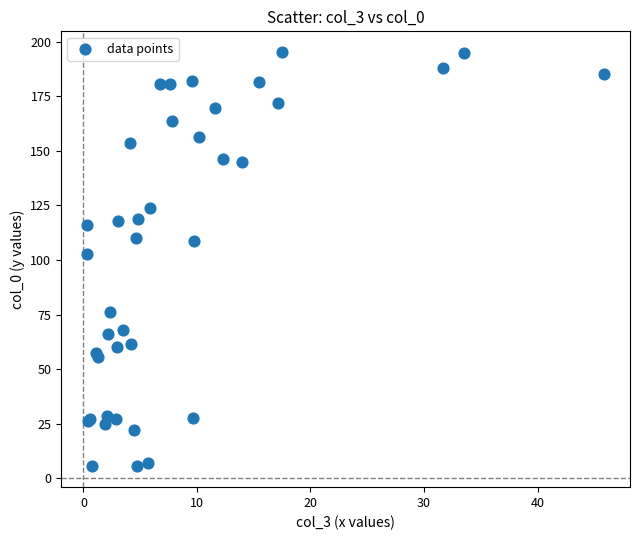

What Y value in the scatter plot is closest to 100?

102.6